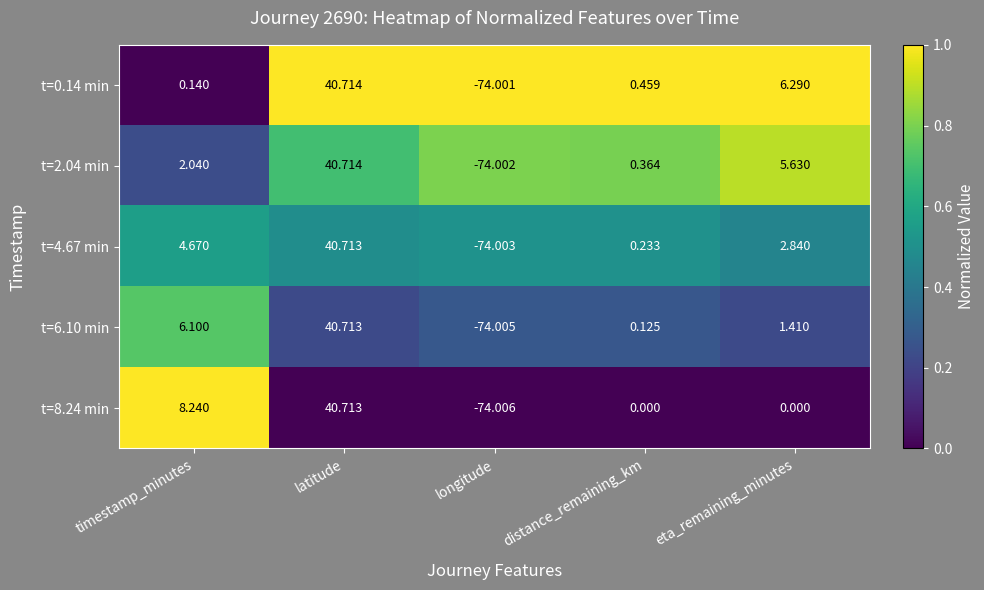

At which label is t=0.14 min closest to -16?

timestamp_minutes